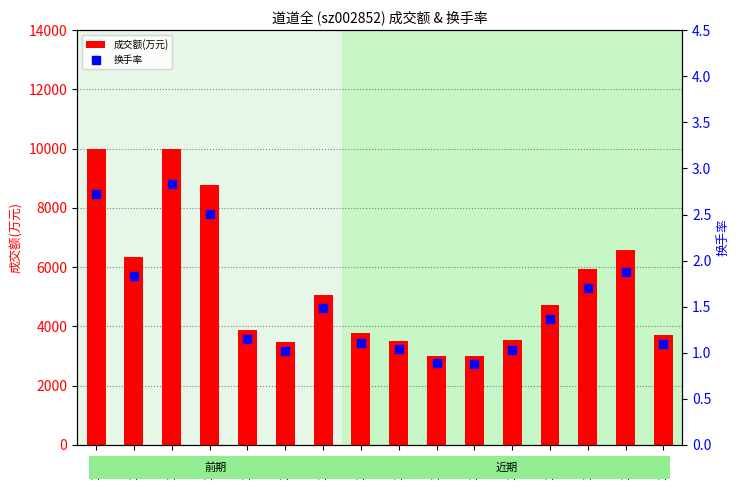

At which category is the sum across all series the highest?

11-29